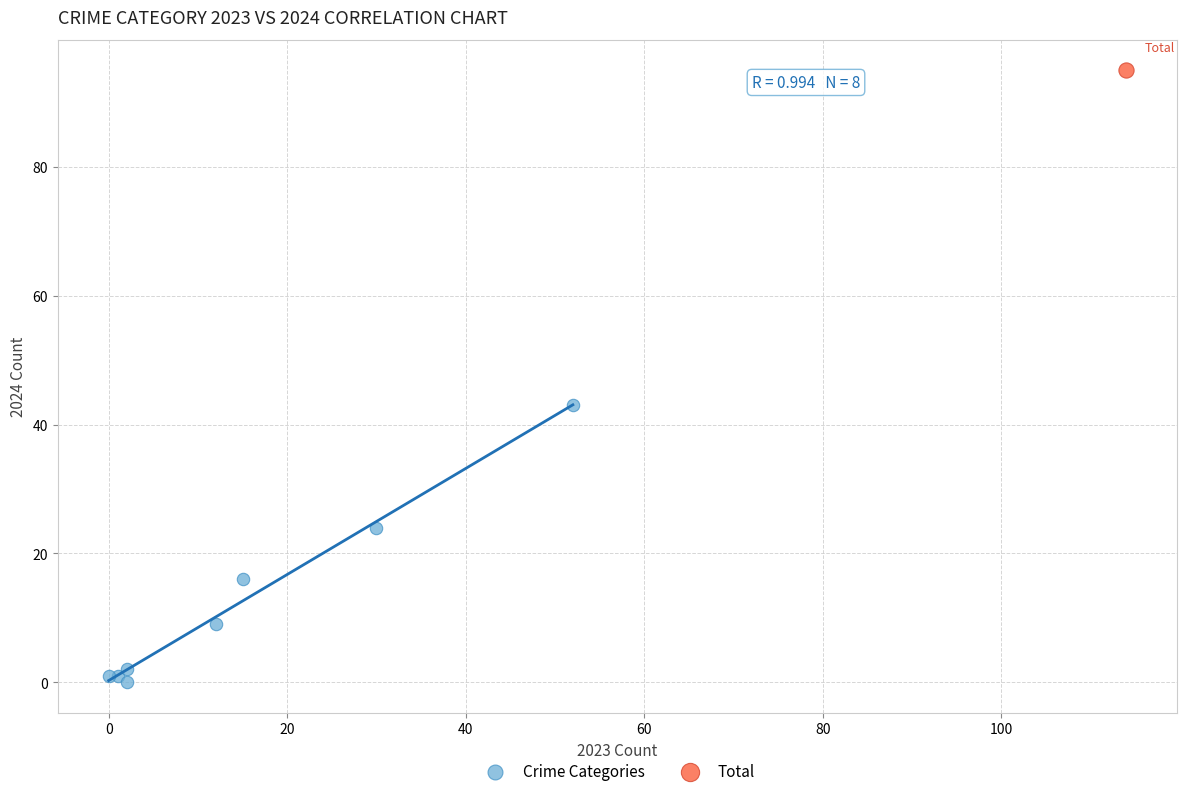

What are all the series names shown in the legend?

Crime Categories, Total